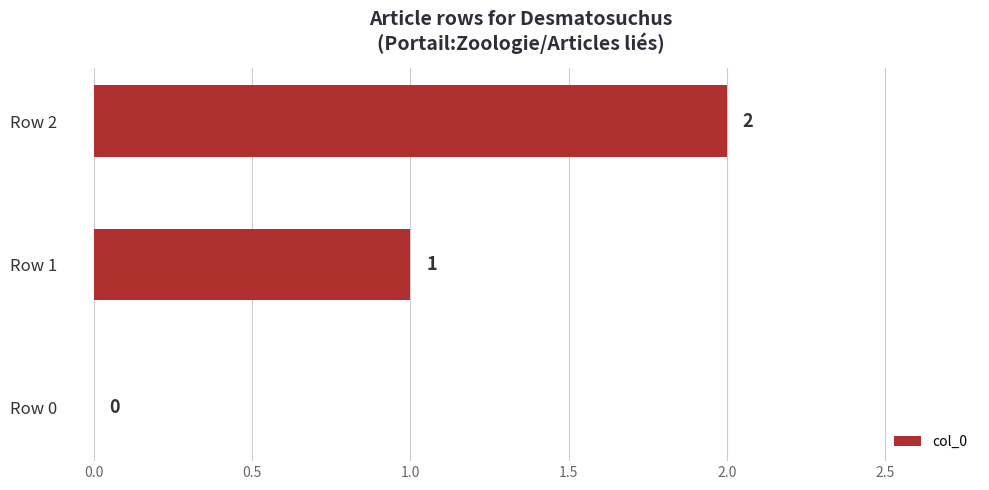

The value at Row 0 is -1. True or false?

False